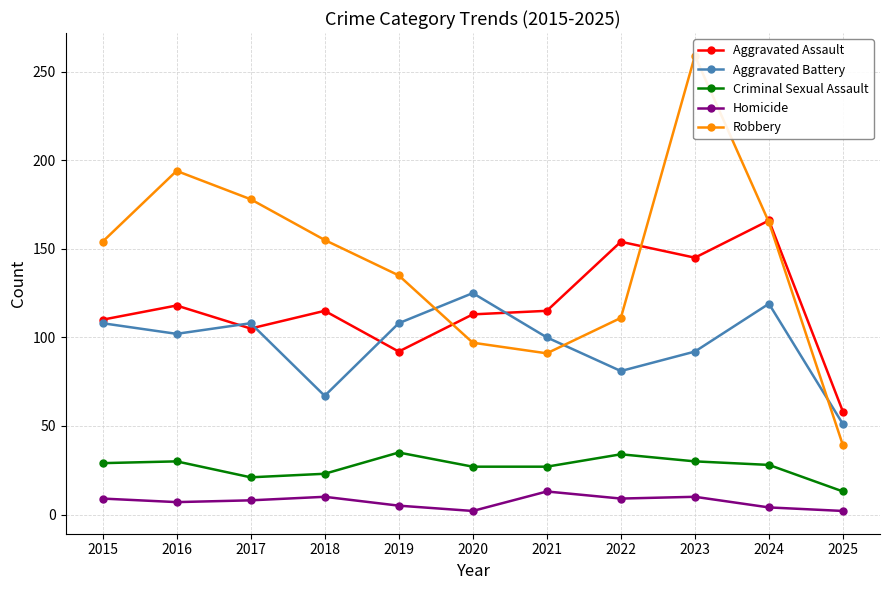

What is the sum of all Criminal Sexual Assault values?

297